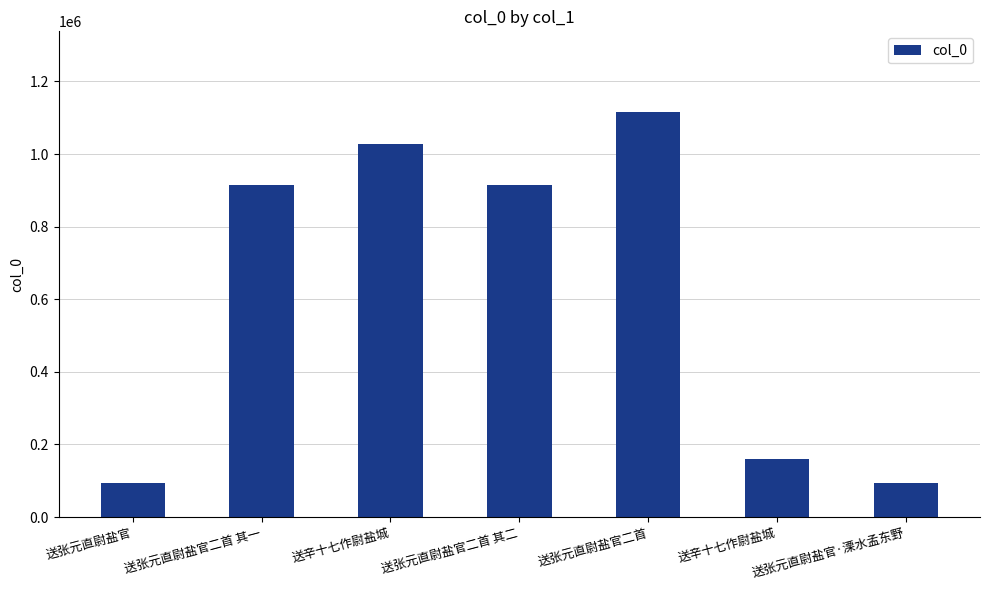

Approximately how many times larger is the value at 送张元直尉盐官·溧水孟东野 compared to 送辛十七作尉盐城?

0.6